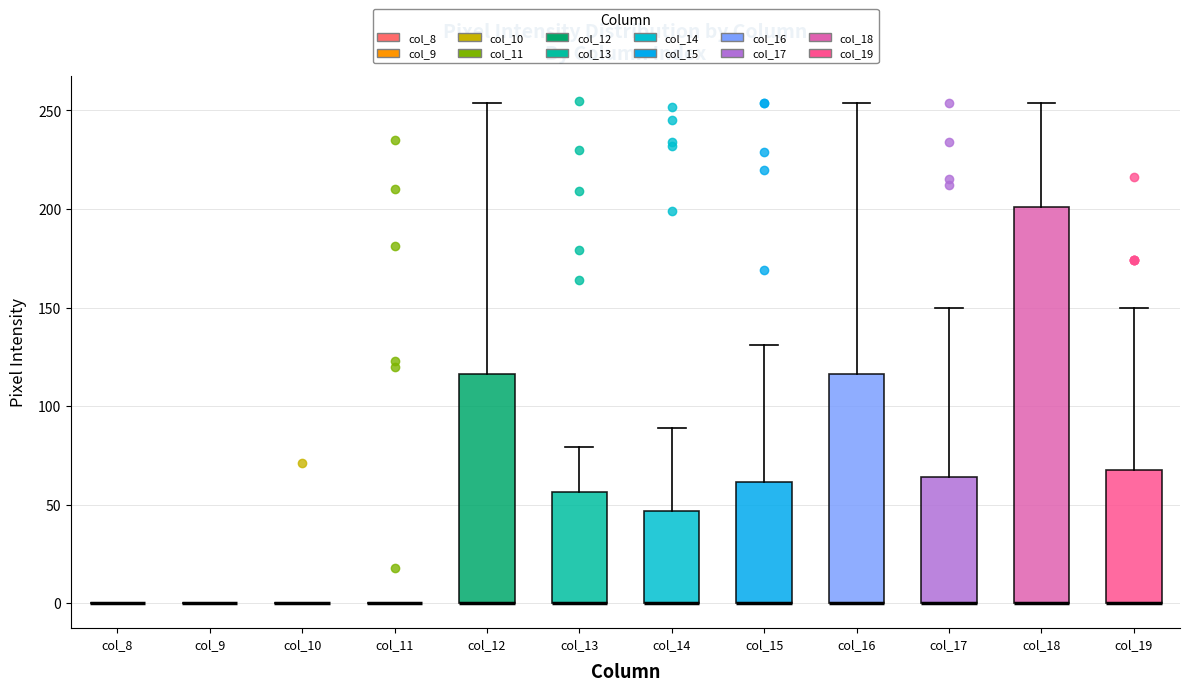

Comparing the boxes themselves (not the whiskers), which one is the tallest?

col_18